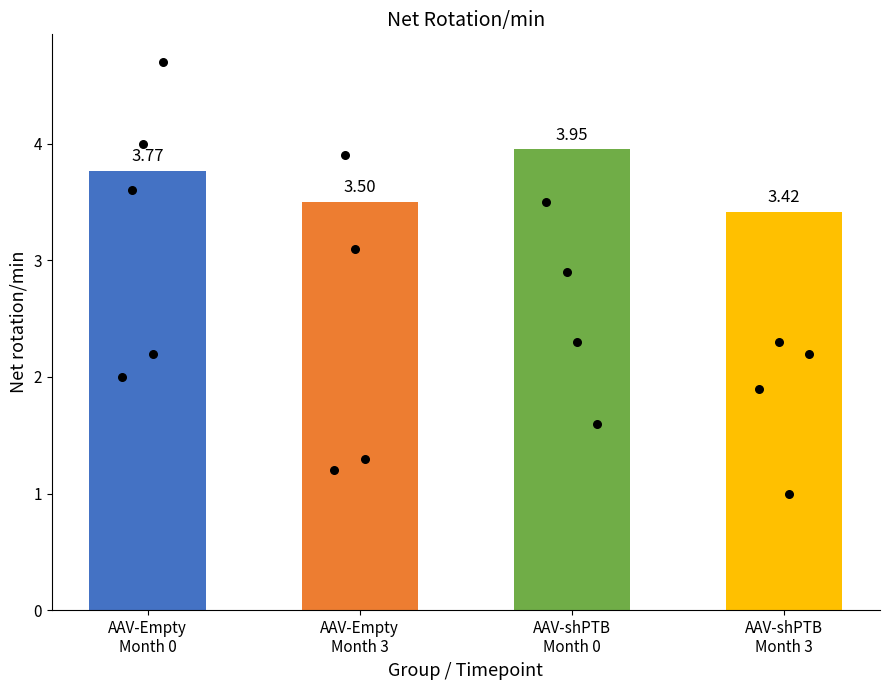

Between 4 and AAV-shPTB
Month 3, which is larger?

4